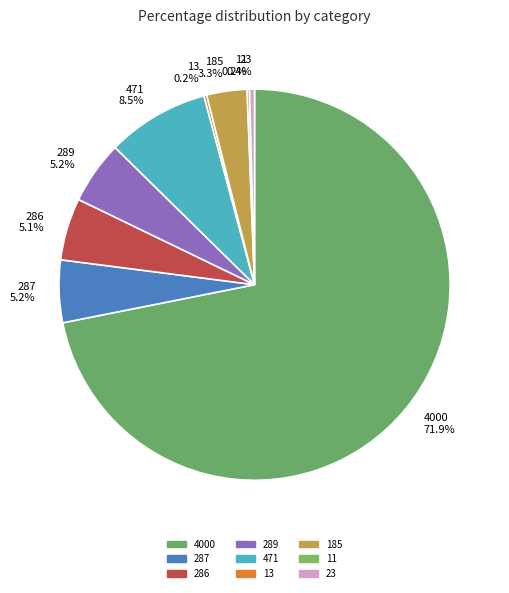

Which slice is the largest?

4000